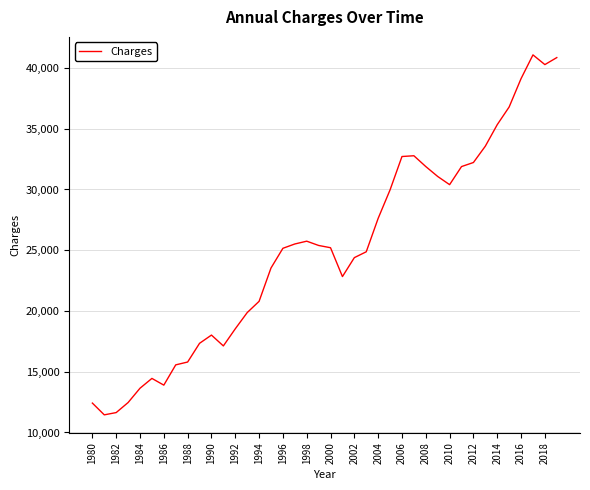

What is the minimum value shown in the chart?

11451